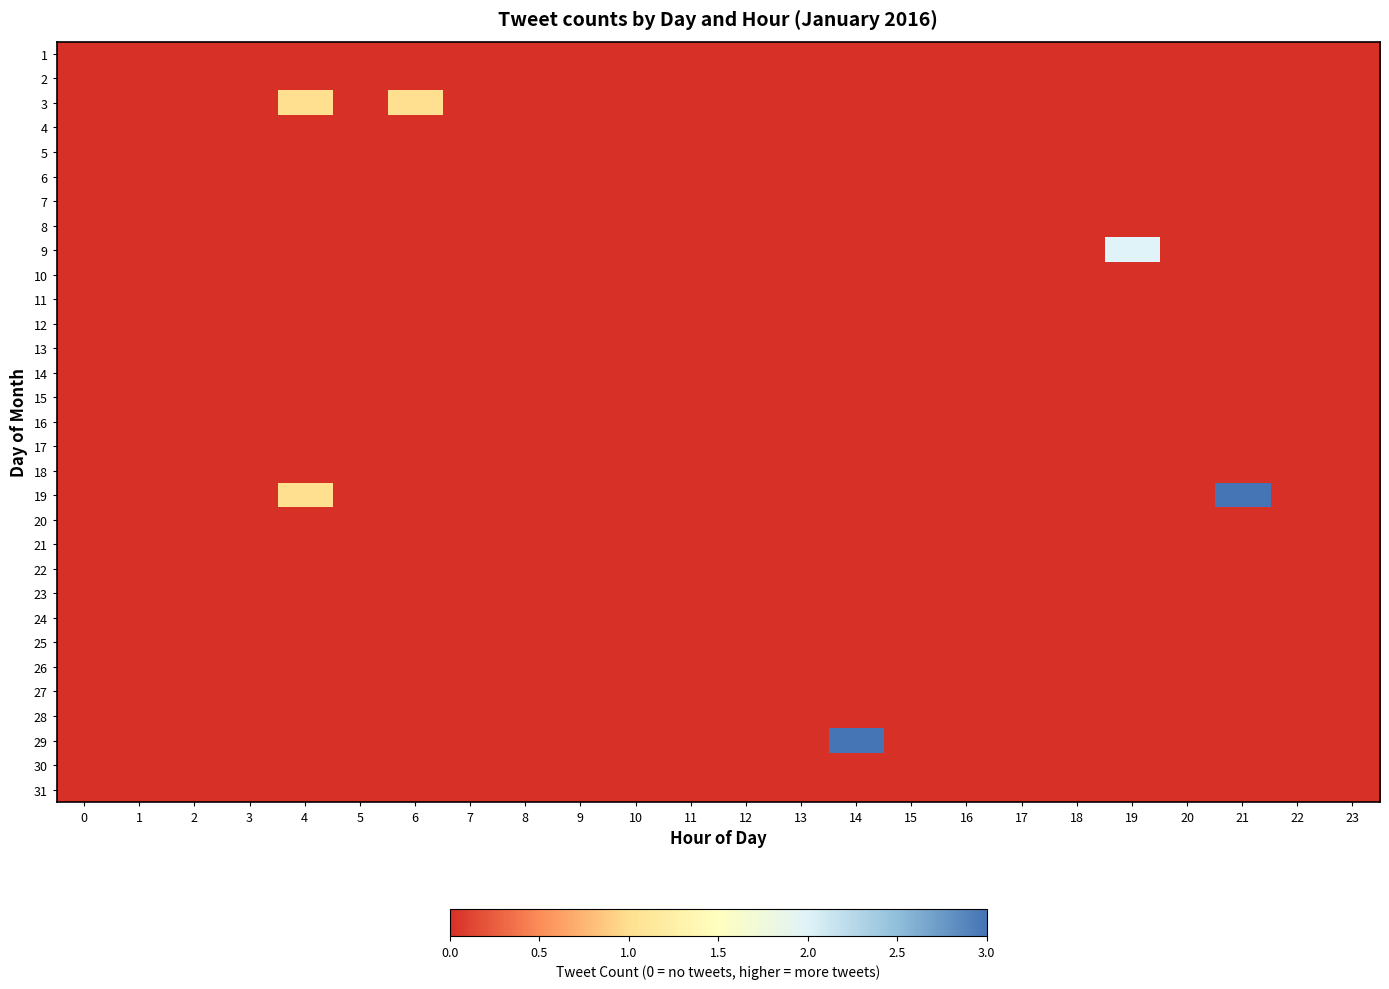

How many series are shown in this chart?

31